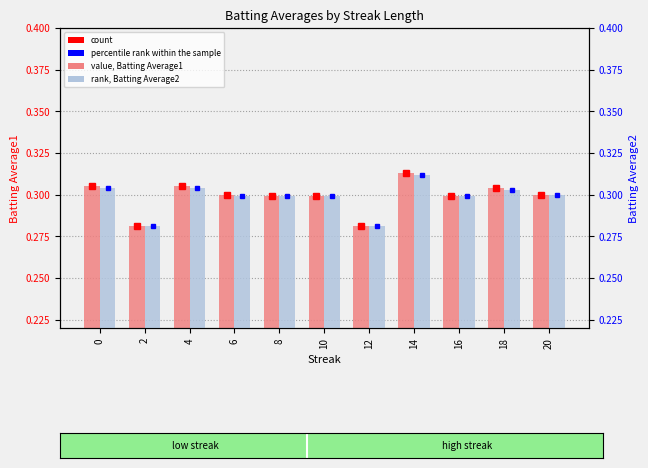

At which category is the sum across all series the highest?

14